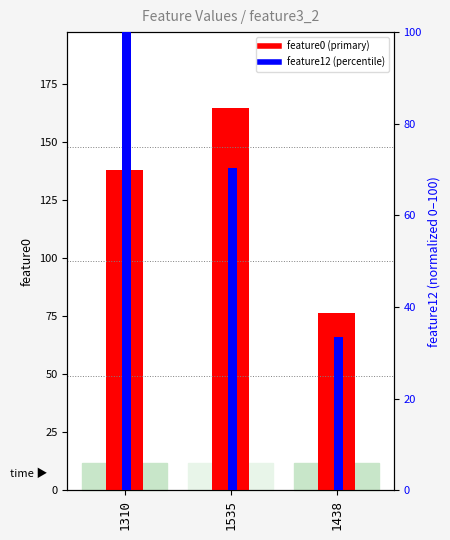

What is the difference between the maximum and second lowest values in the feature0 (primary) series?

26.3